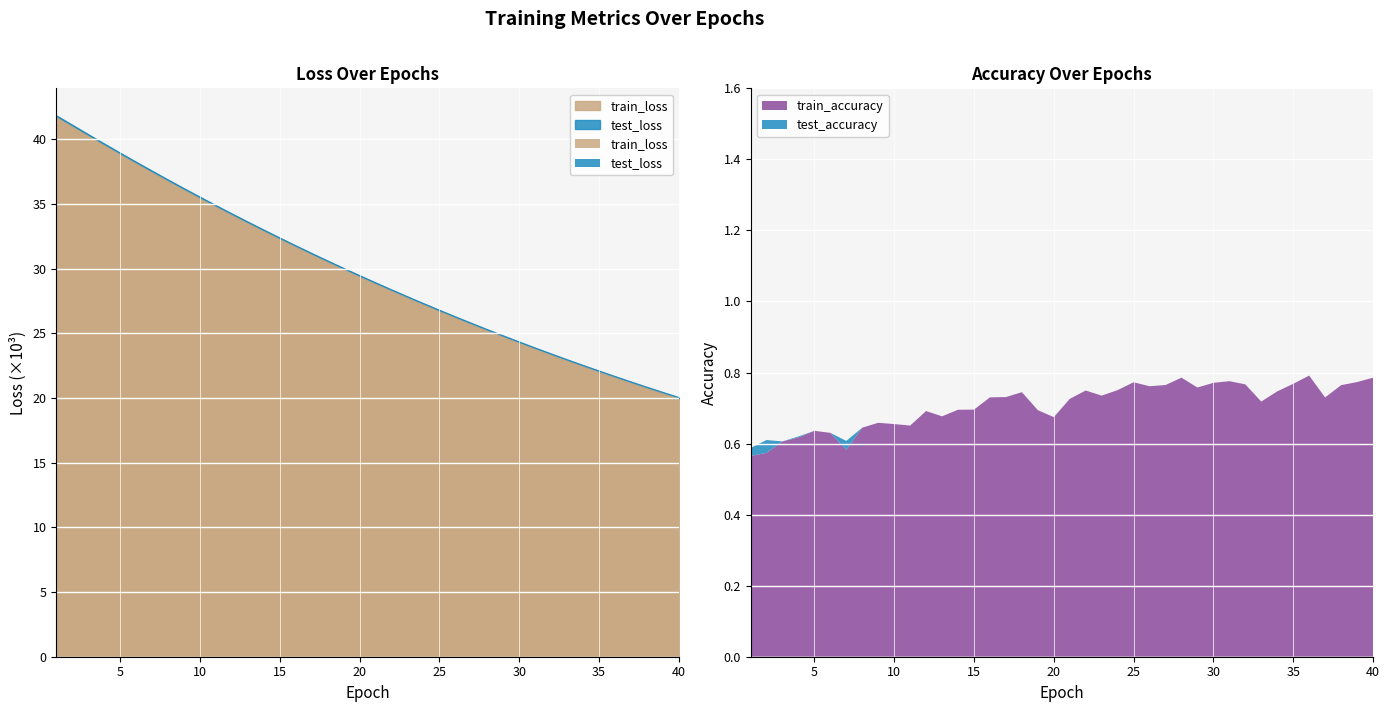

True or false: train_loss has a value of 25243.0 at 28.

True